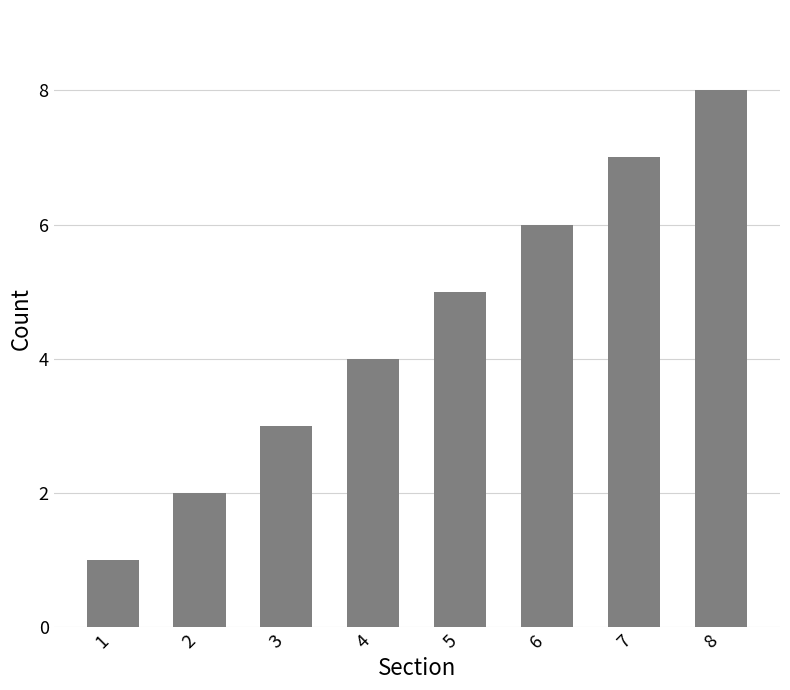

List the labels in order of value, smallest first.

1, 2, 3, 4, 5, 6, 7, 8